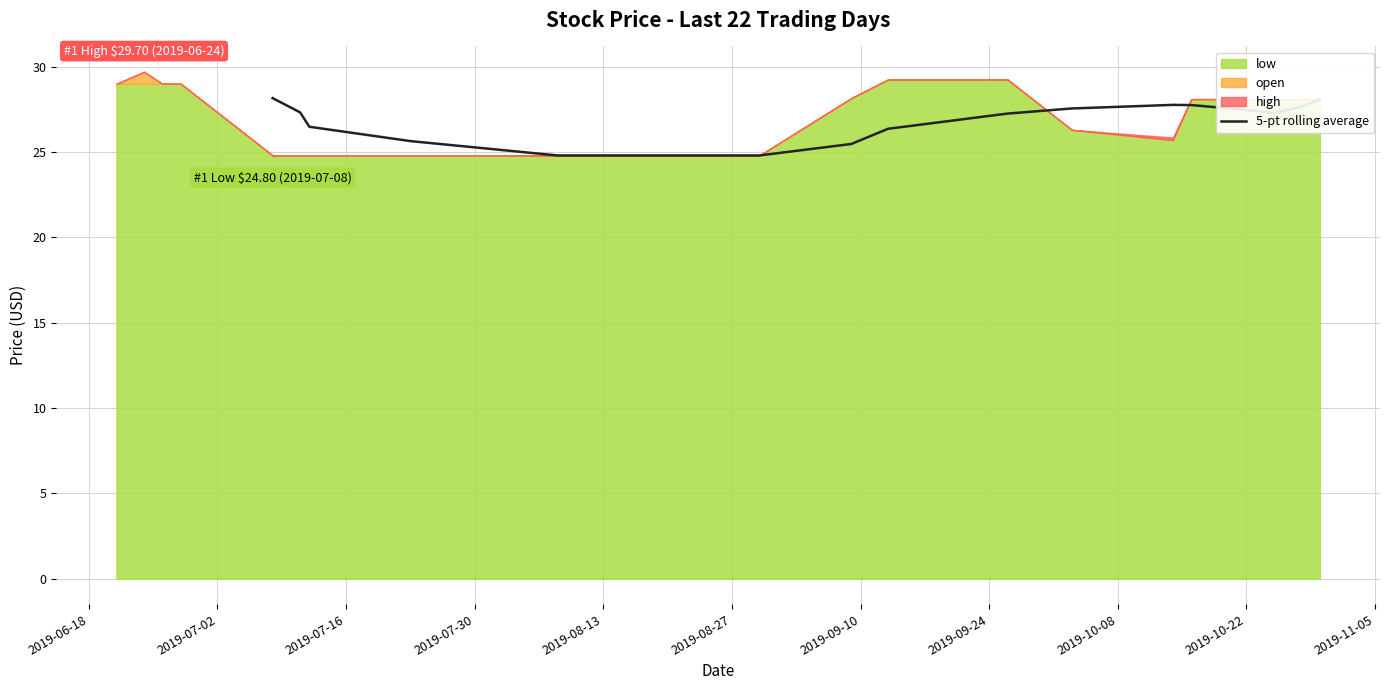

Reading right to left, extract all data points from this chart.

28.1	27.7	27.3	27.5	27.8	27.8	27.6	27.3	26.4	25.5	24.8	24.8	24.8	24.8	25.6	26.5	27.3	28.2